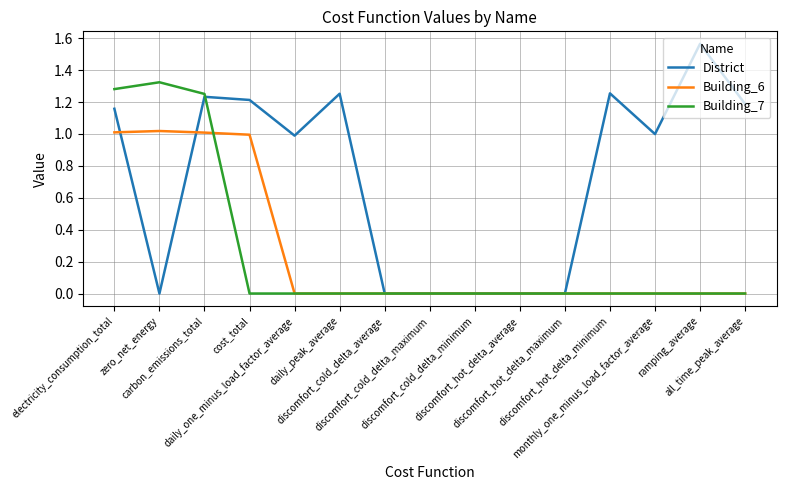

Where is the first local maximum for District?

carbon_emissions_total